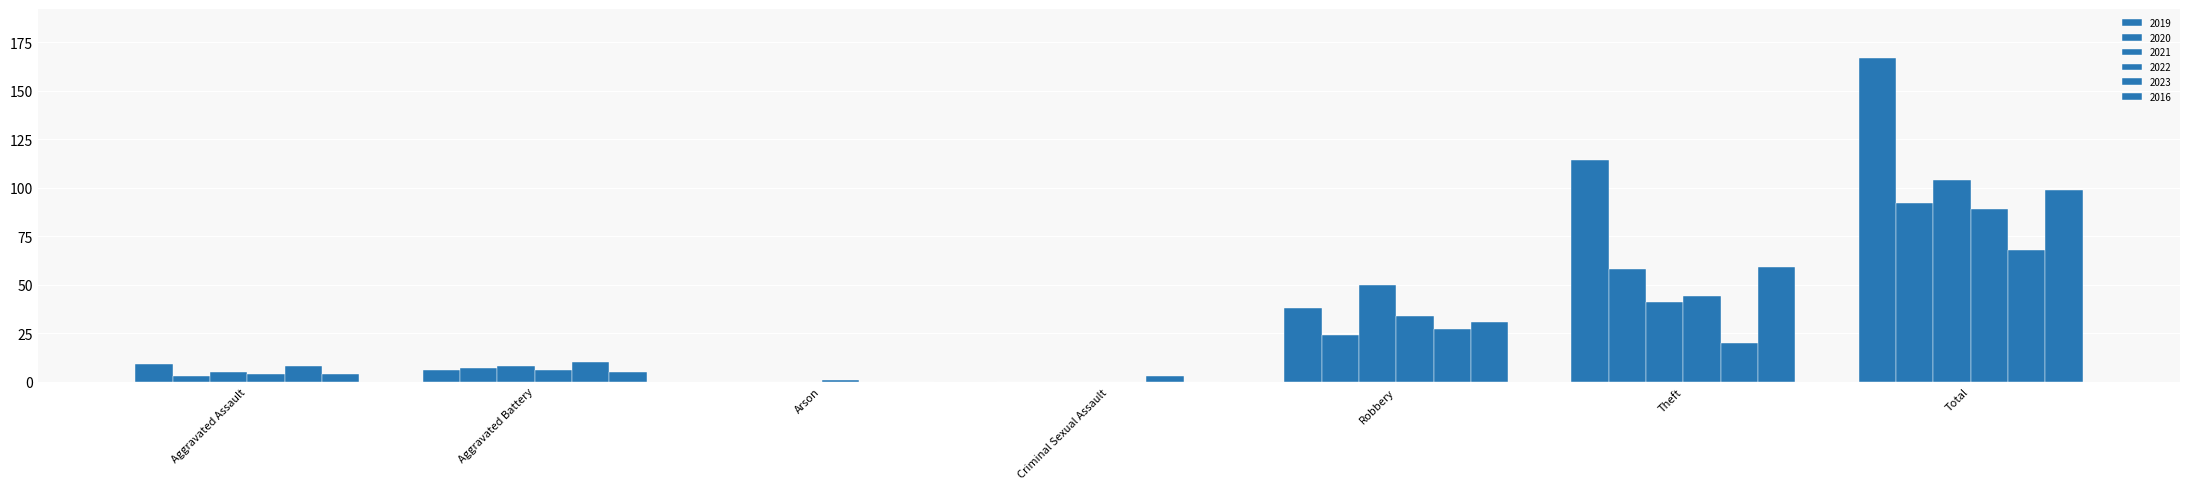

What is the maximum value shown in the chart?

167